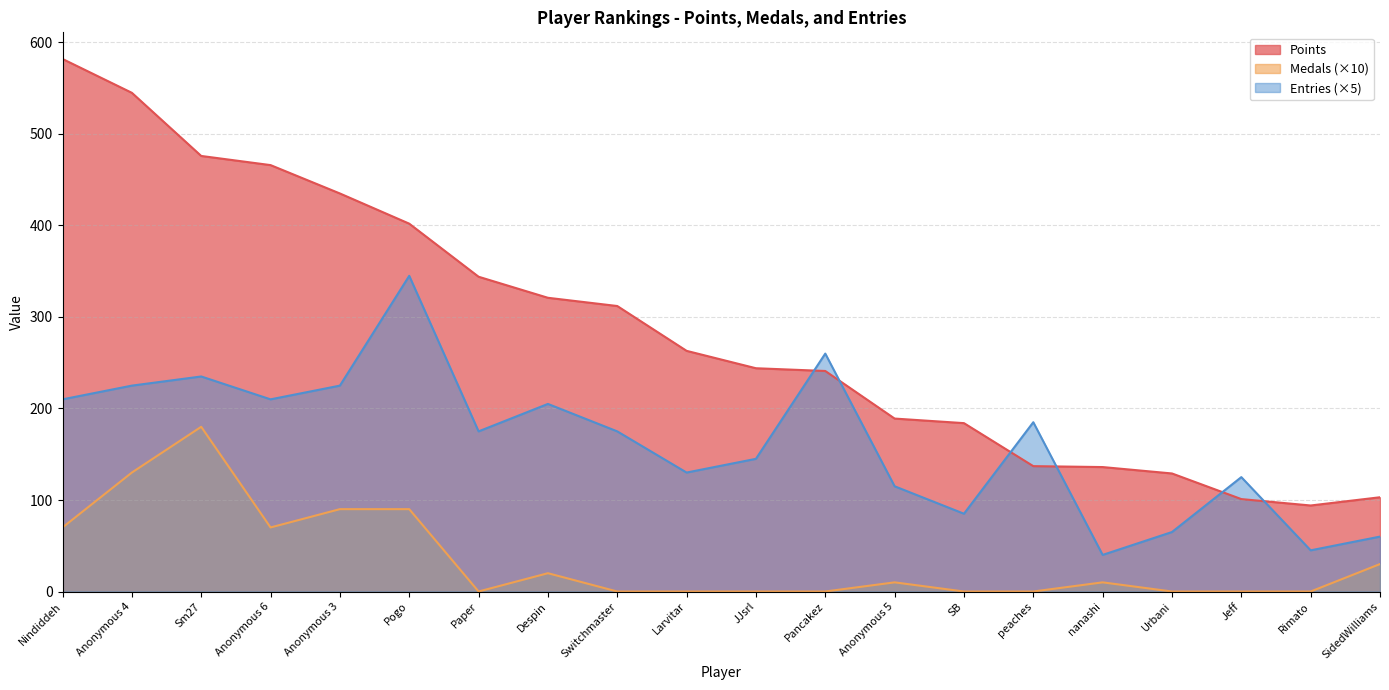

List the labels in order of Entries value, smallest first.

nanashi, Rimato, SidedWilliams, Urbani, SB, Anonymous 5, Jeff, Larvitar, JJsrl, Paper, Switchmaster, peaches, Despin, Nindiddeh, Anonymous 6, Anonymous 4, Anonymous 3, Sm27, Pancakez, Pogo